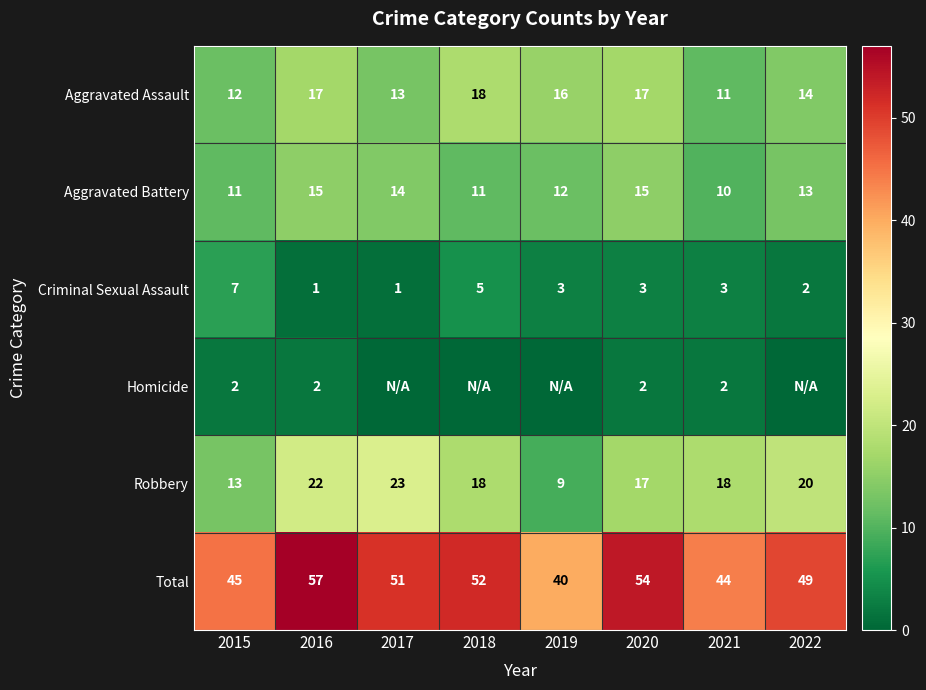

The Criminal Sexual Assault series shows 2 at 2022. True or false?

True